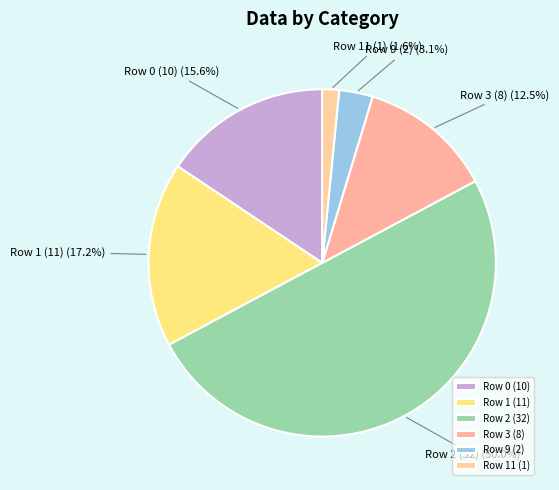

Which has a higher value, Row 9 (2) or Row 11 (1)?

Row 9 (2)